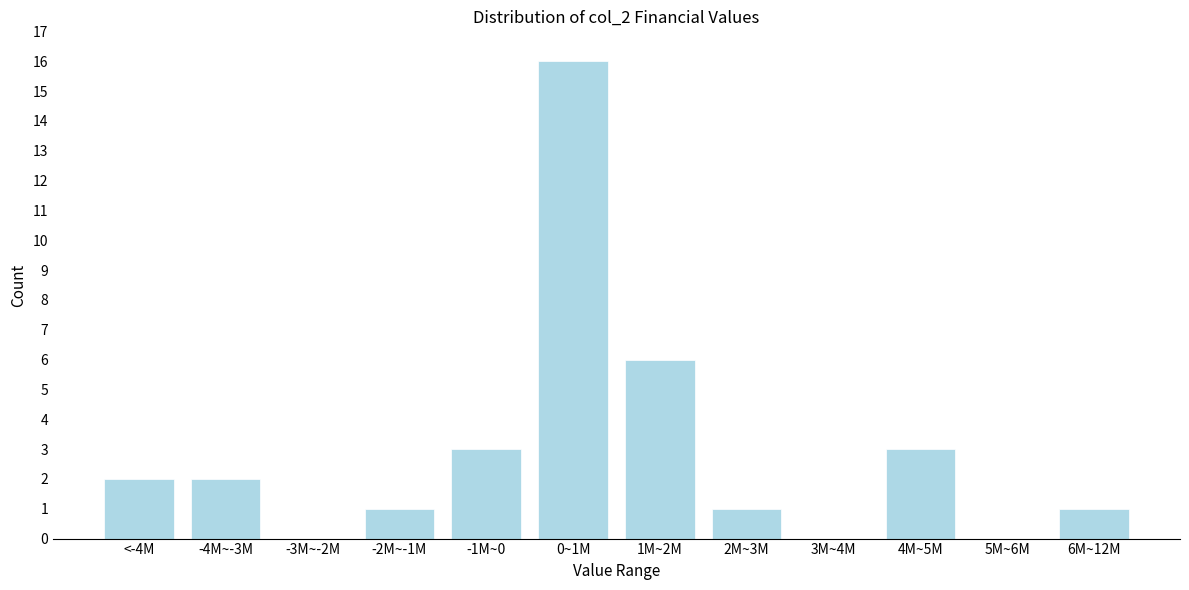

Reading left to right, extract all data points from this chart.

<-4M=2	-4M~-3M=2	-3M~-2M=0	-2M~-1M=1	-1M~0=3	0~1M=16	1M~2M=6	2M~3M=1	3M~4M=0	4M~5M=3	5M~6M=0	6M~12M=1